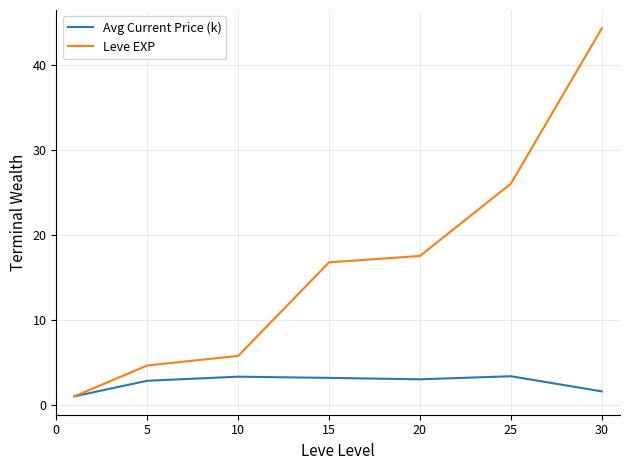

List the series in order of their peak value, lowest first.

Avg Current Price (k), Leve EXP